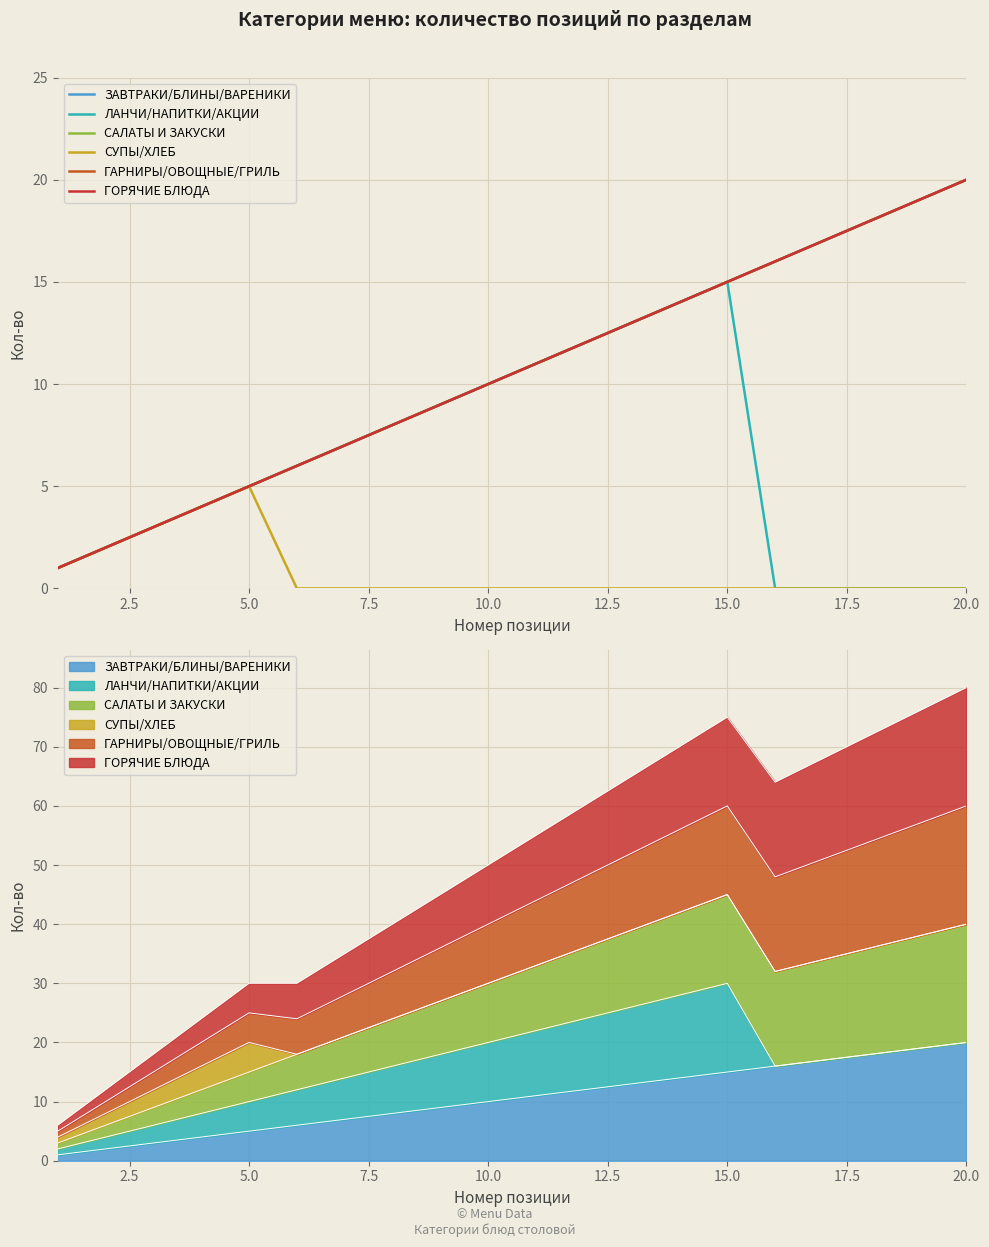

Which series has the largest range (max minus min)?

ЗАВТРАКИ/БЛИНЫ/ВАРЕНИКИ